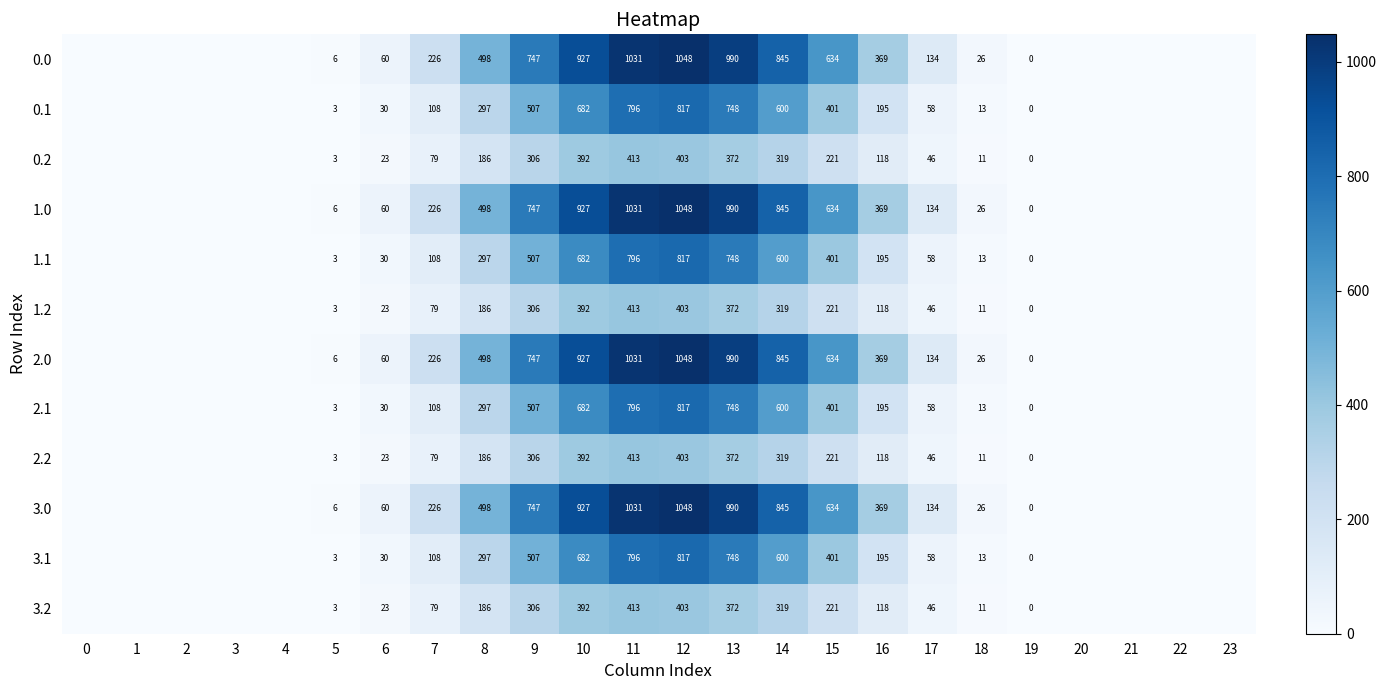

True or false: 3.1 has a value of 1012 at 13.

False